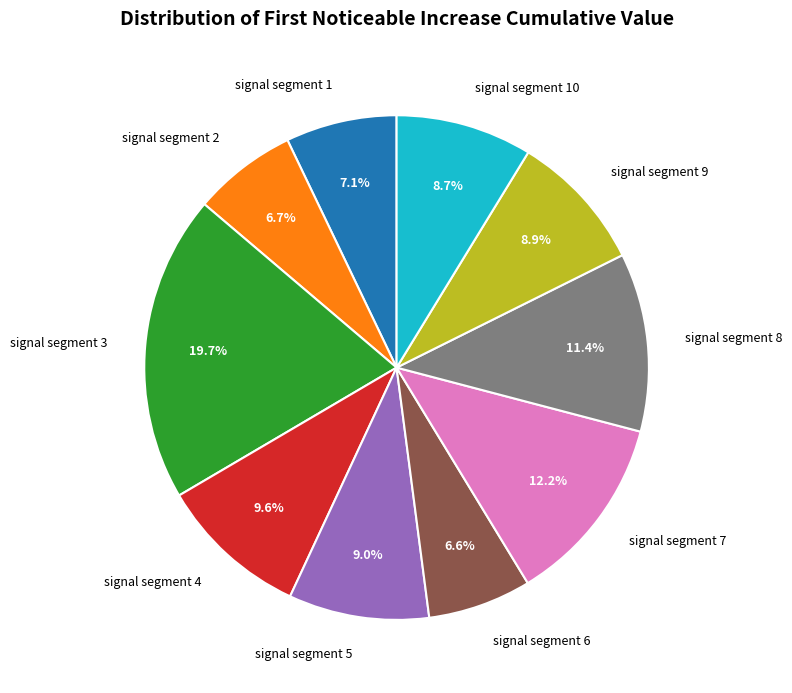

Which slice is the largest?

signal segment 3